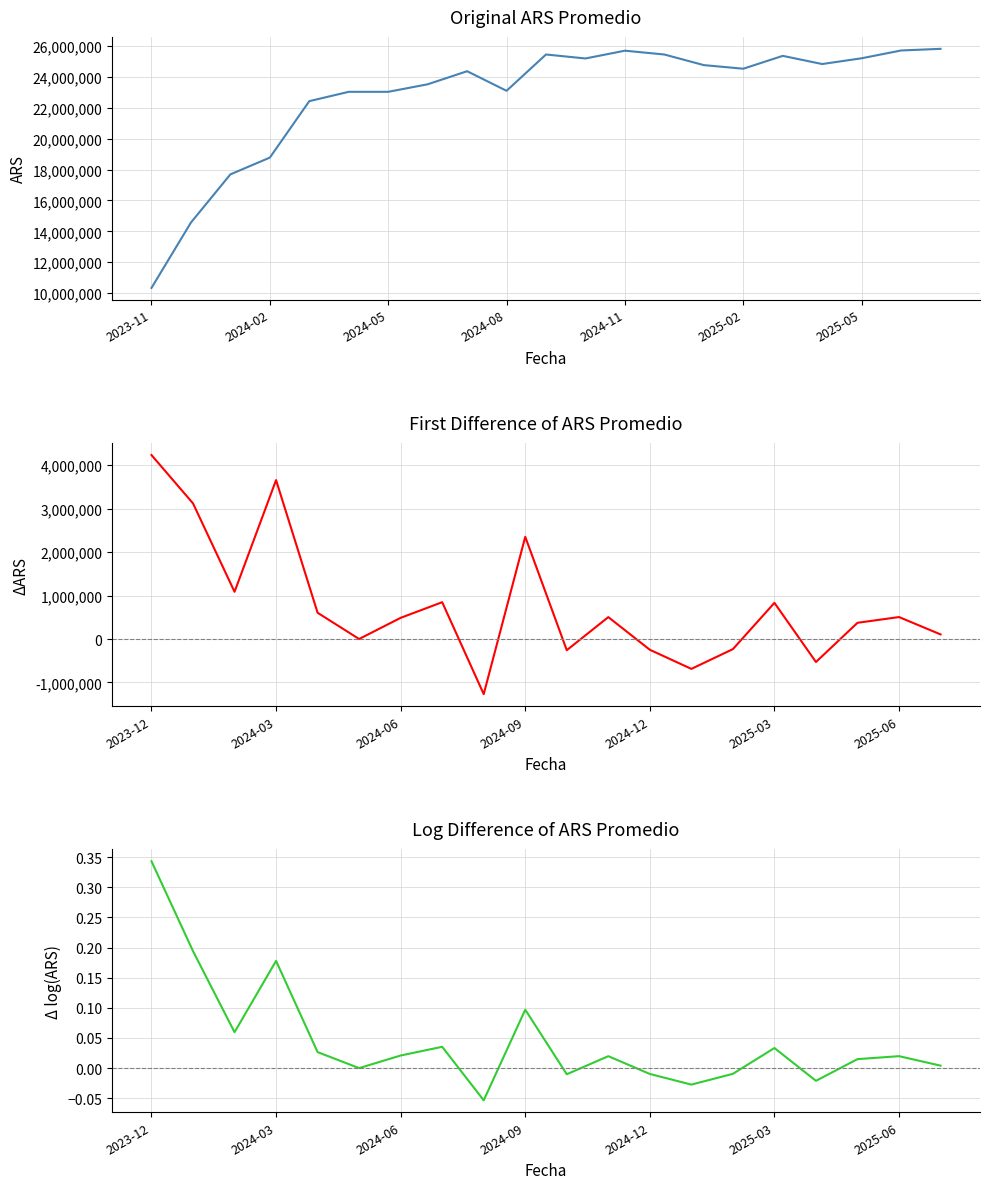

Between 2024-12 and 2025-07, which is larger?

2025-07